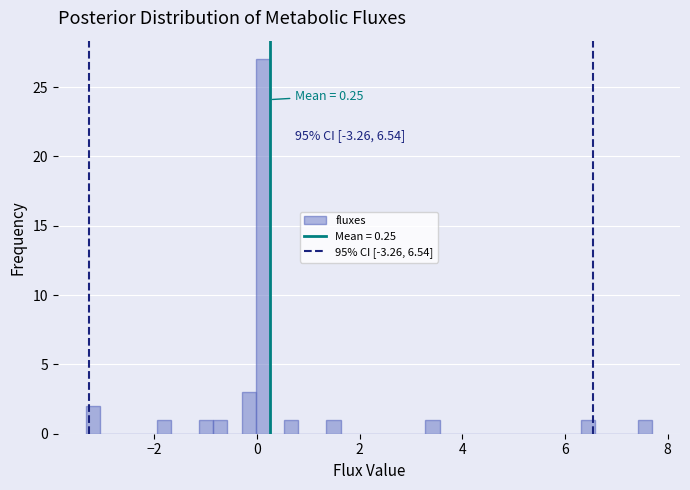

Around what value on the x-axis is the tallest bar? Give the approximate position of its centre, as read against the axis.

0.2